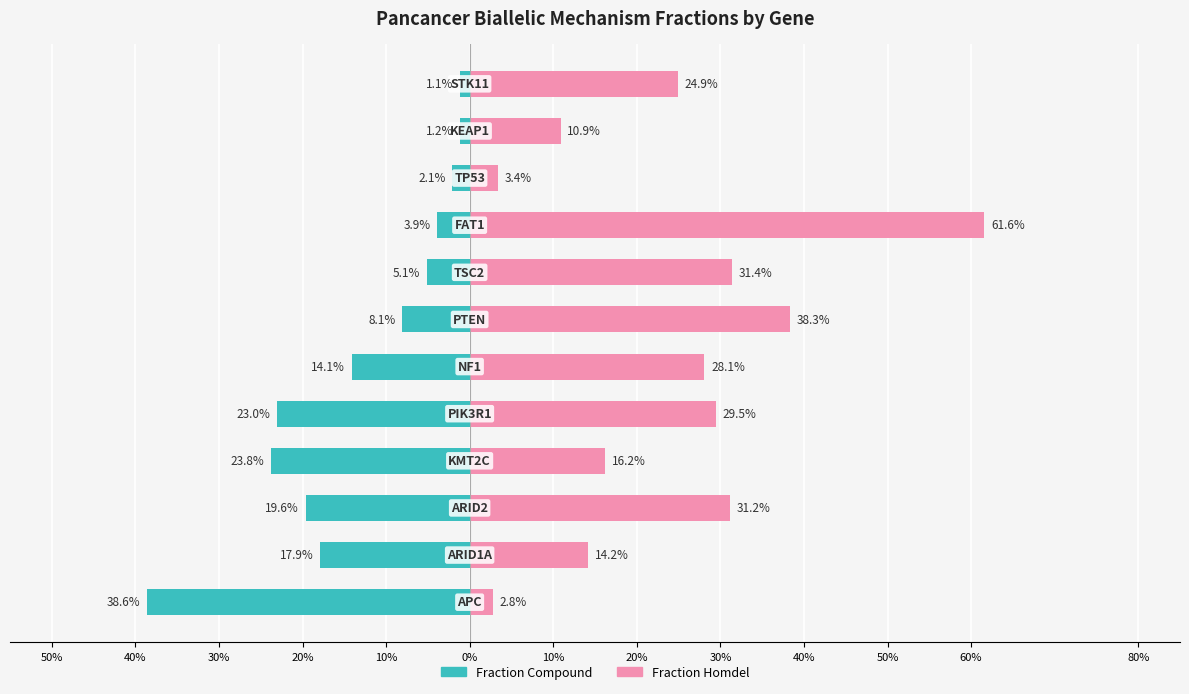

Reading left to right, what are all the values shown in this chart?

Fraction Compound: -0.4	-0.2	-0.2	-0.2	-0.2	-0.1	-0.1	-0.1	-0.0	-0.0	-0.0	-0.0
Fraction Homdel: 0.0	0.1	0.3	0.2	0.3	0.3	0.4	0.3	0.6	0.0	0.1	0.2